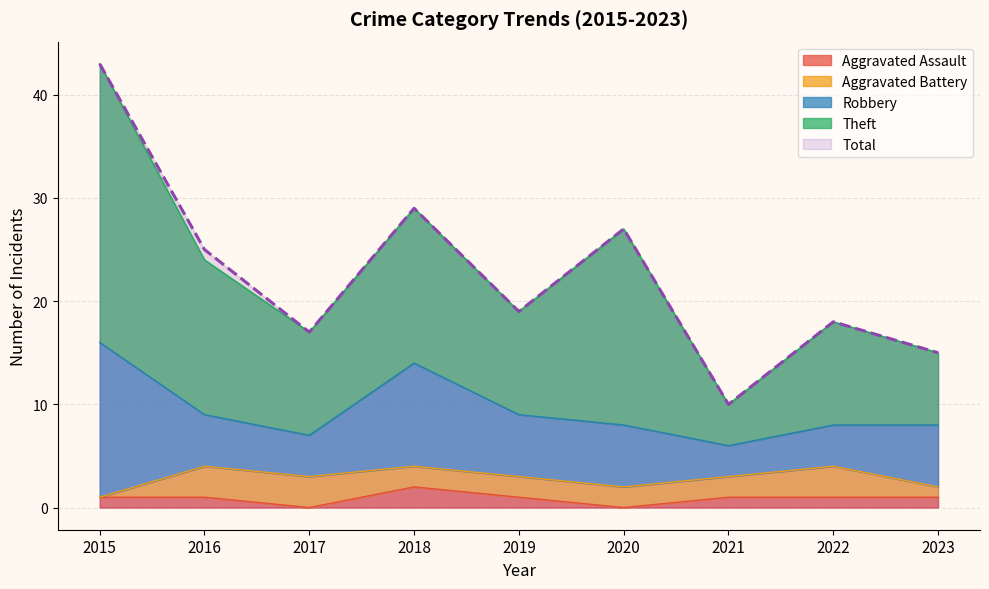

Which series has the largest range (max minus min)?

Total